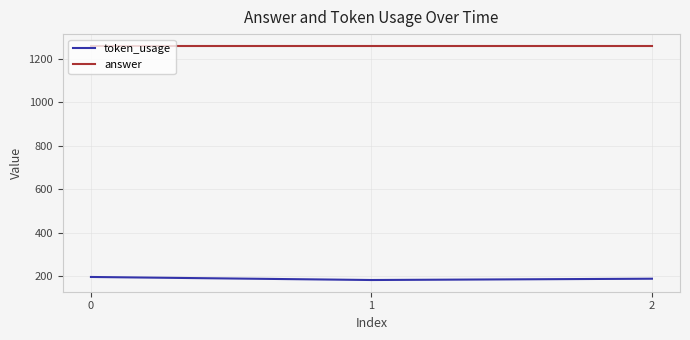

List the series in order of their peak value, highest first.

answer, token_usage